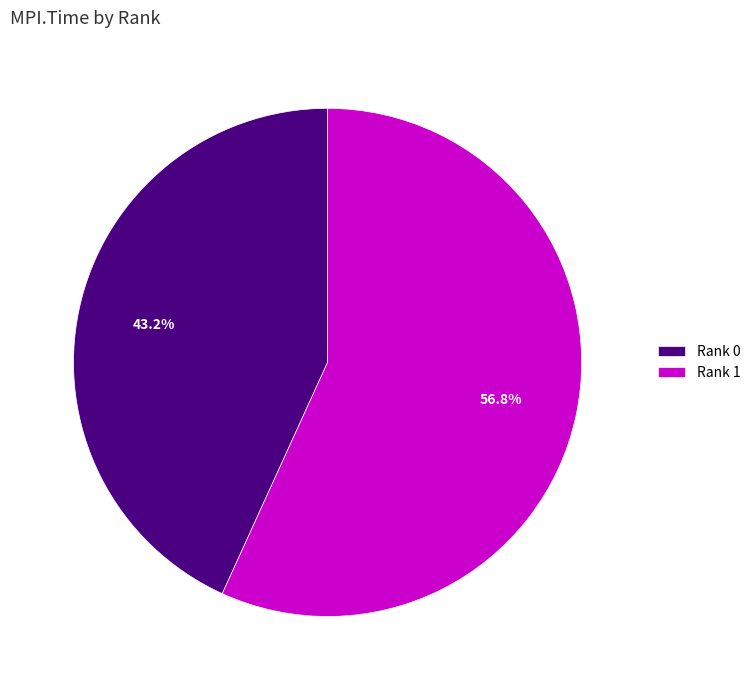

What is the largest slice in the pie chart?

Rank 1